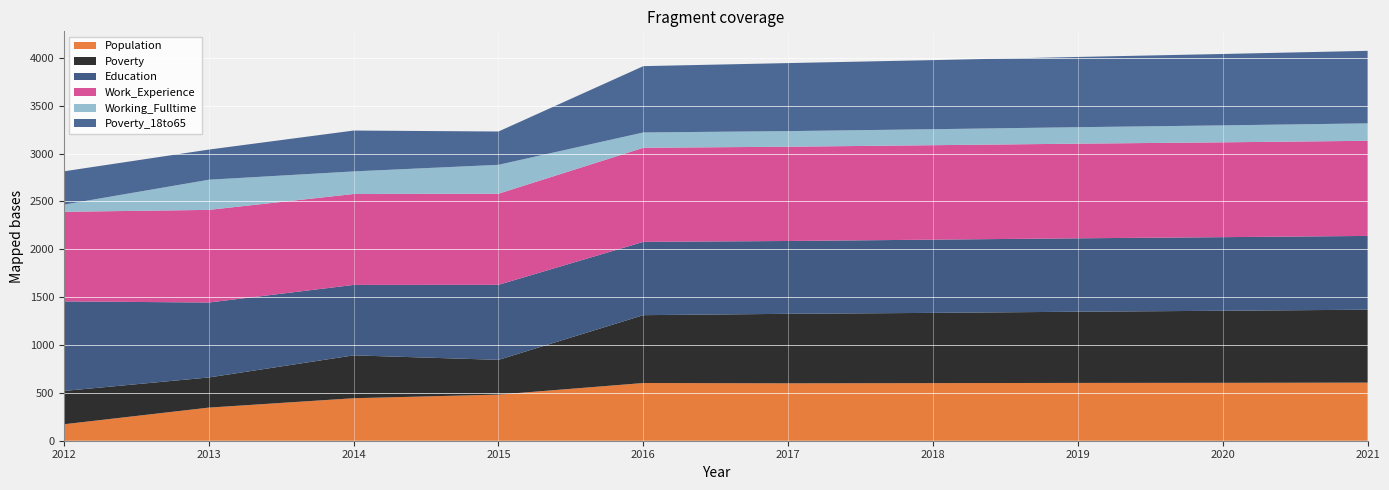

Reading left to right, what are all the values shown in this chart?

Population: 2012=172	2013=346	2014=444	2015=482	2016=603	2017=600	2018=602	2019=604	2020=605	2021=607
Poverty: 2012=348	2013=315	2014=448	2015=363	2016=709	2017=726	2018=734	2019=744	2020=753	2021=762
Education: 2012=936	2013=783	2014=736	2015=784	2016=766	2017=761	2018=765	2019=767	2020=769	2021=771
Work_Experience: 2012=936	2013=968	2014=950	2015=952	2016=983	2017=985	2018=987	2019=989	2020=991	2021=994
Working_Fulltime: 2012=75	2013=315	2014=236	2015=302	2016=160	2017=163	2018=167	2019=172	2020=177	2021=182
Poverty_18to65: 2012=348	2013=315	2014=427	2015=348	2016=693	2017=711	2018=722	2019=734	2020=746	2021=758